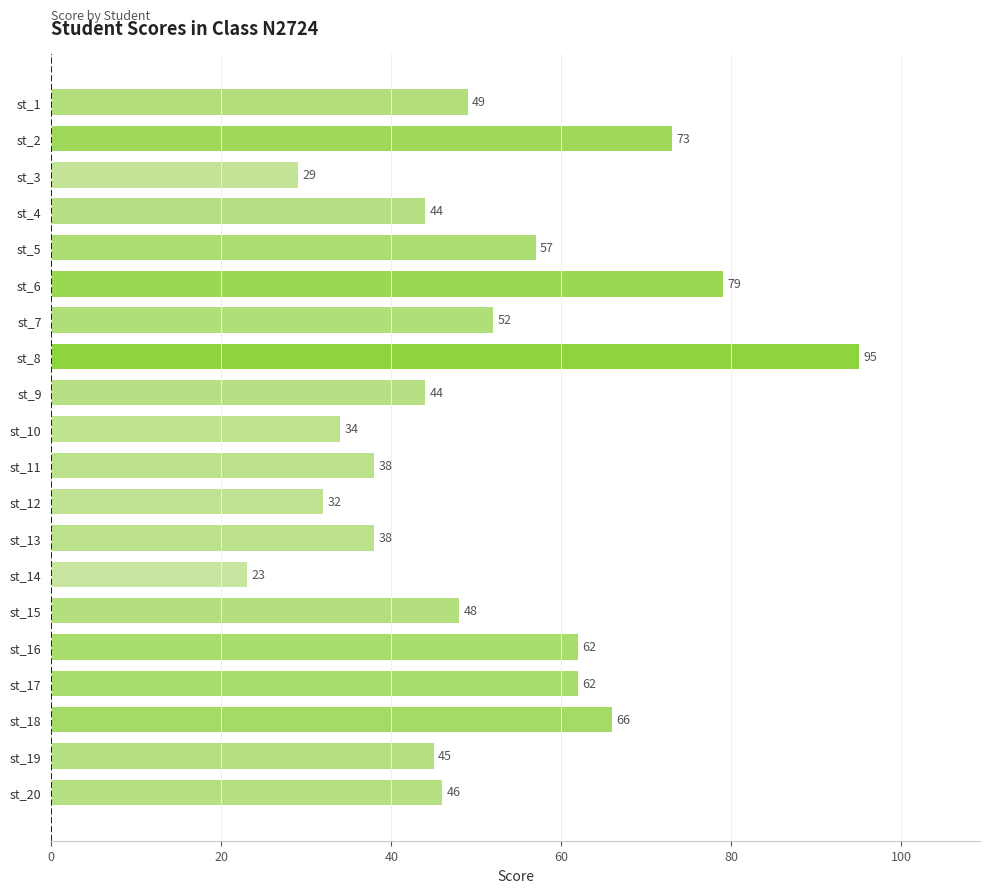

At which label is the value closest to 59?

st_5